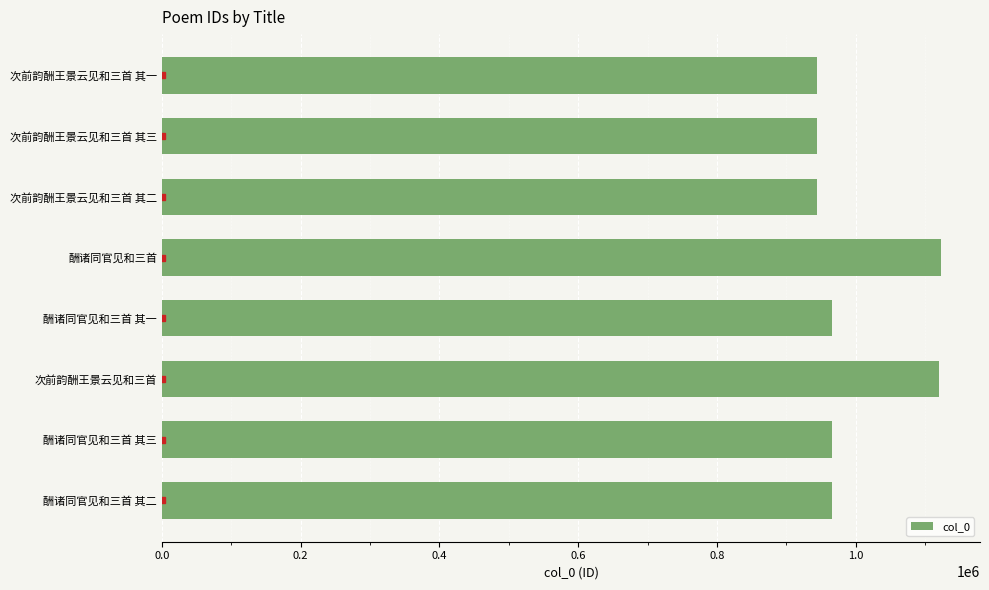

What is the minimum value shown in the chart?

944639